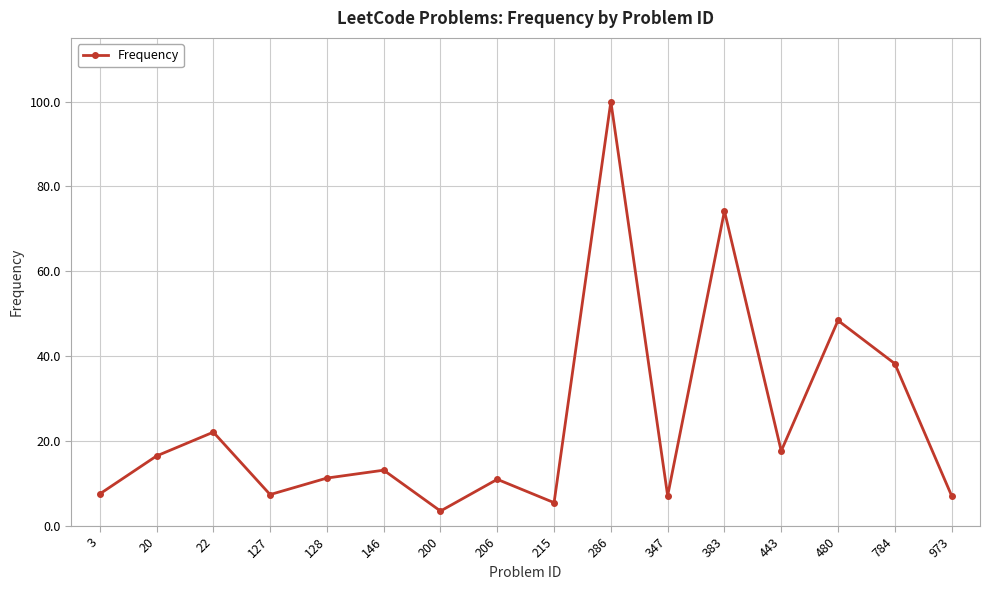

Which label corresponds to the largest value in the chart?

286